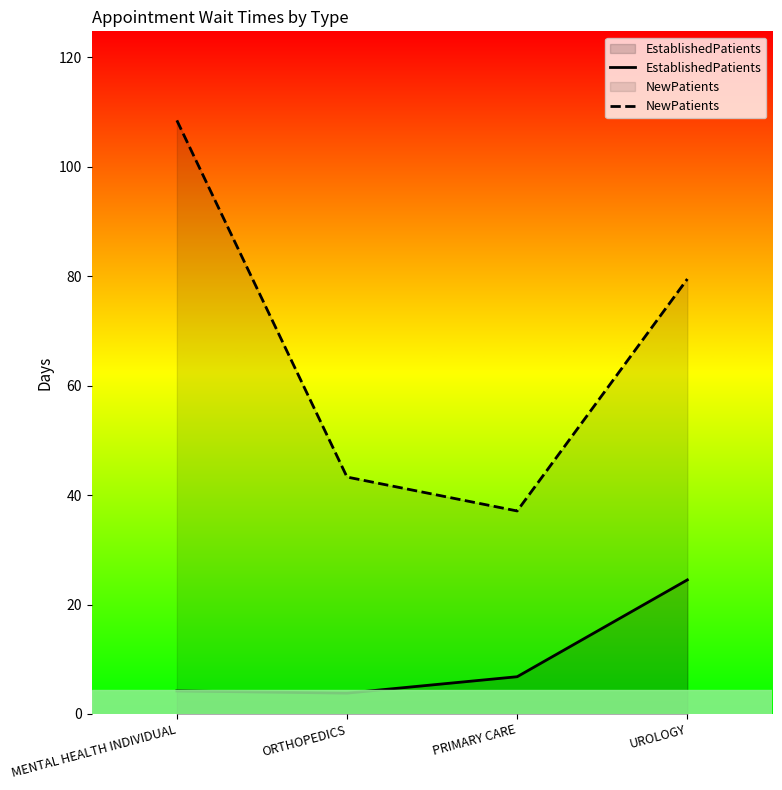

Read the NewPatients value at MENTAL HEALTH INDIVIDUAL.

108.5